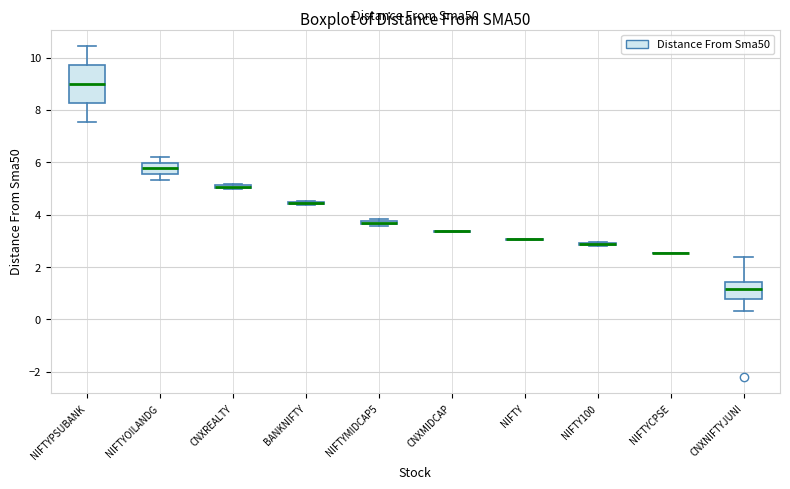

Which box is the tallest, from its lower edge to its upper edge?

NIFTYPSUBANK